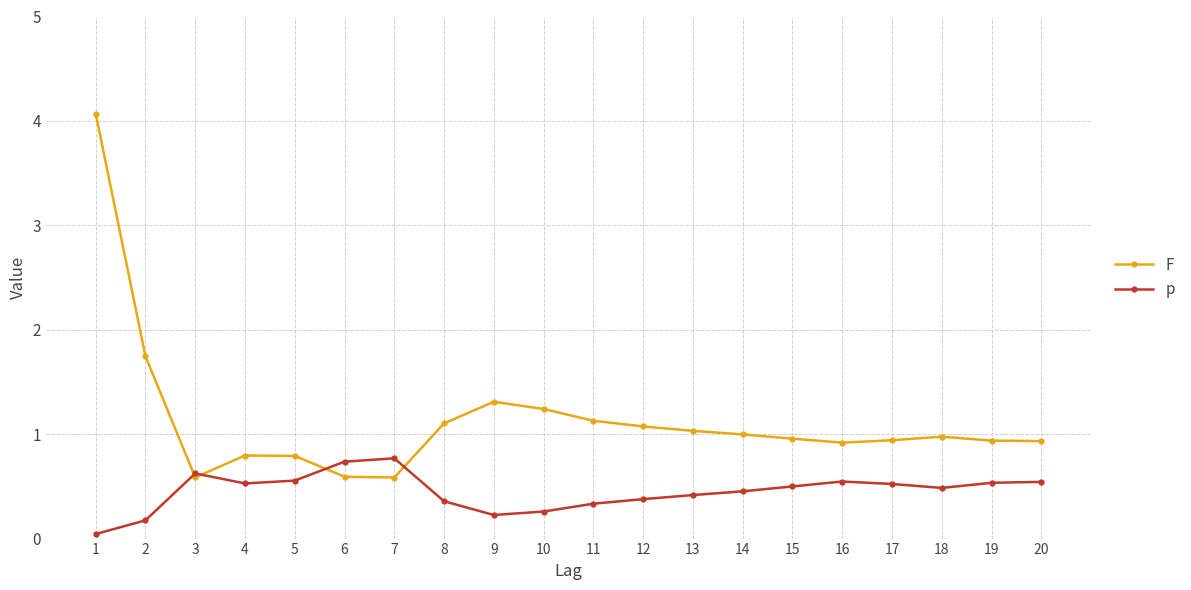

At which label does p reach its minimum?

1